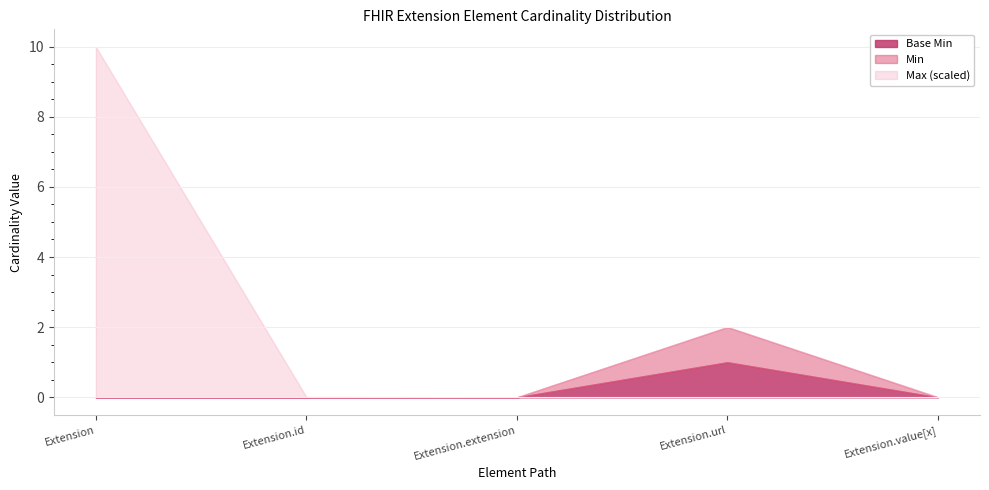

Which category has the highest value across all series?

Extension